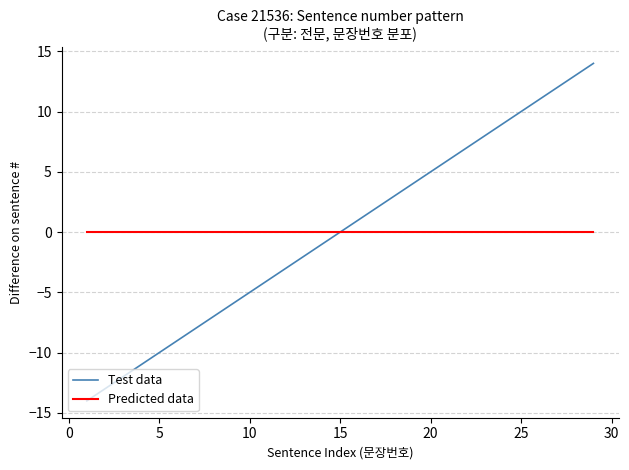

Does the chart have visible grid lines?

Yes